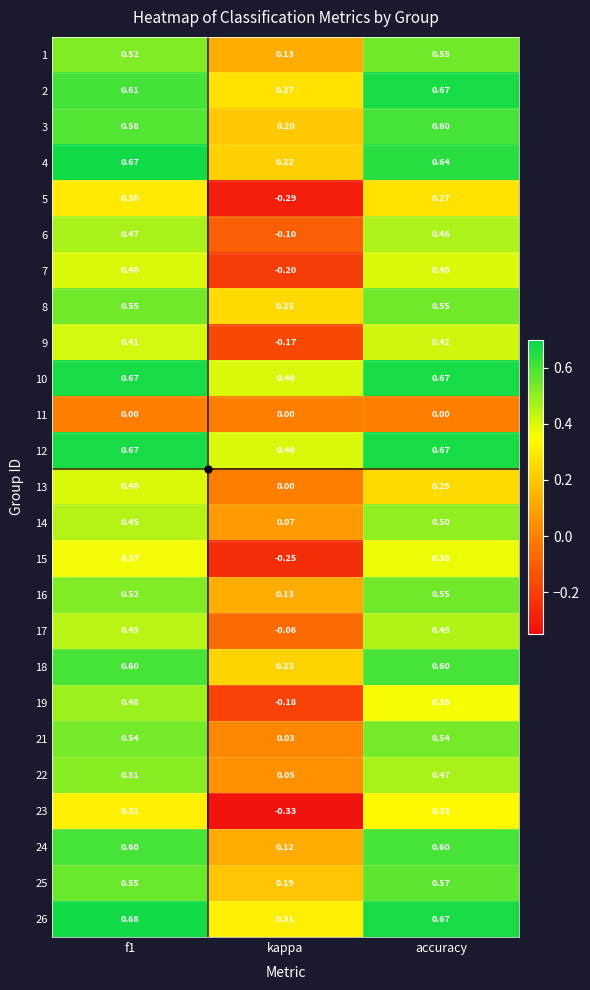

At which label is 10 closest to 0?

kappa